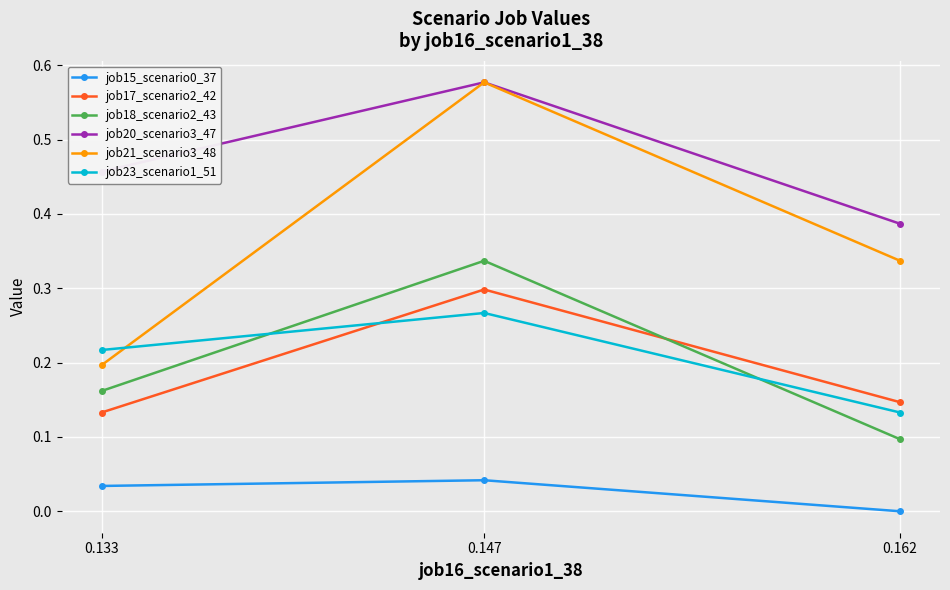

Between 0.133 and 0.162, which is larger?

0.133